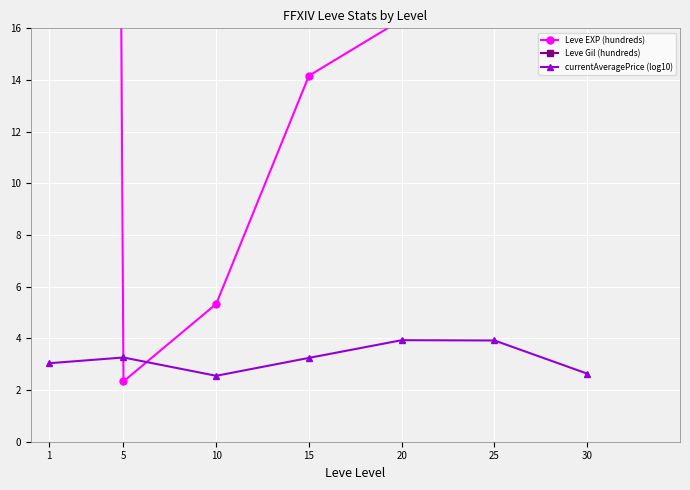

Reading left to right, list all the values displayed in this chart.

Leve EXP (hundreds): 1=468.5	5=2.3	10=5.3	15=14.2	20=16.3	25=31.8	30=45.5
Leve Gil (hundreds): 1=163.5	5=528.3	10=576.7	15=323.3	20=628.3	25=391.7	30=322.5
currentAveragePrice (log10): 1=3.0	5=3.3	10=2.6	15=3.2	20=3.9	25=3.9	30=2.6